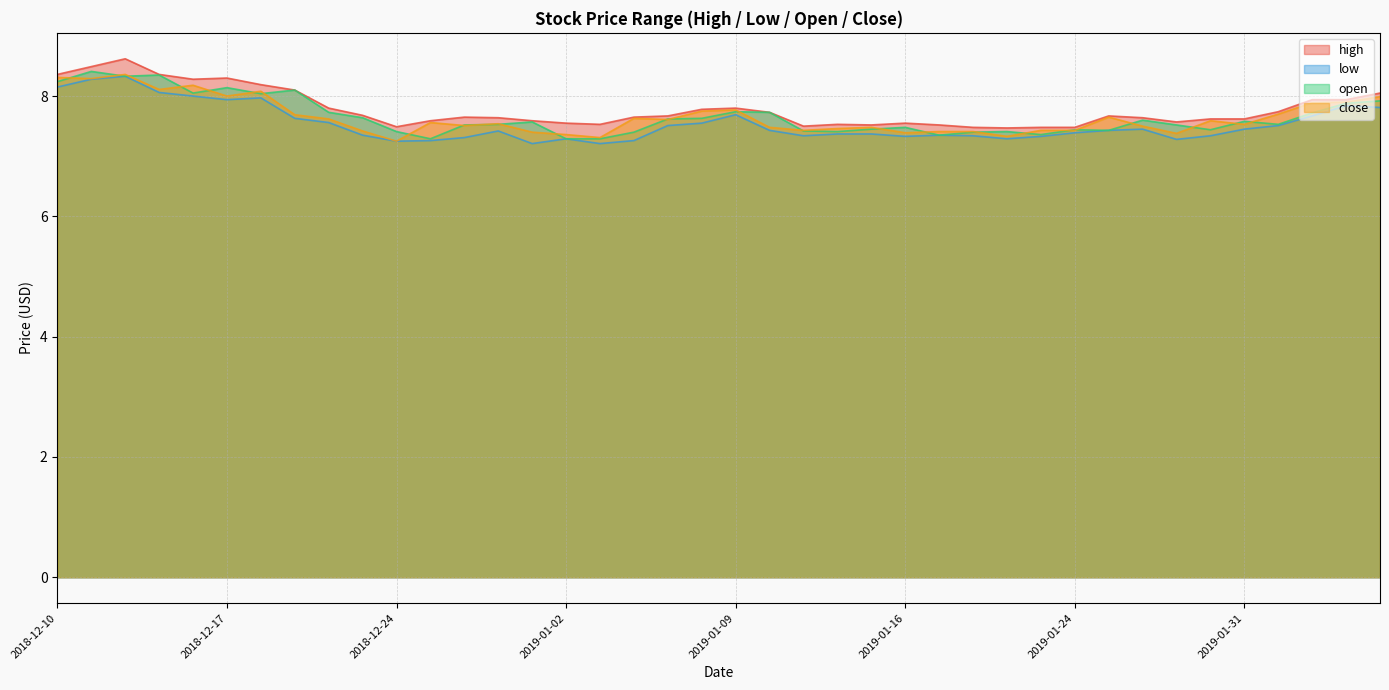

The value of low at 2019-01-07 is 3.5. True or false?

False